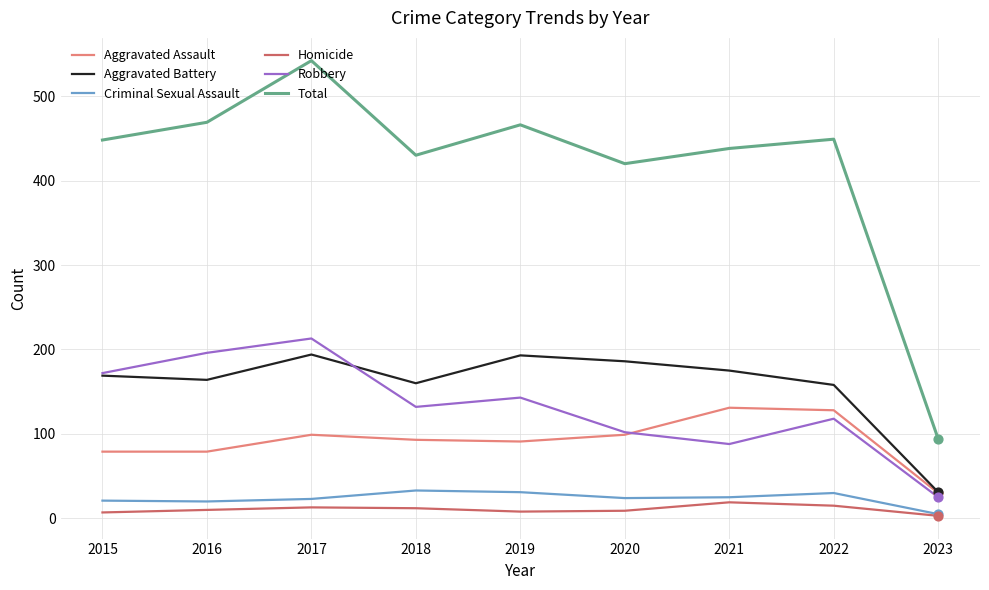

At how many categories does at least one series exceed 146?

8